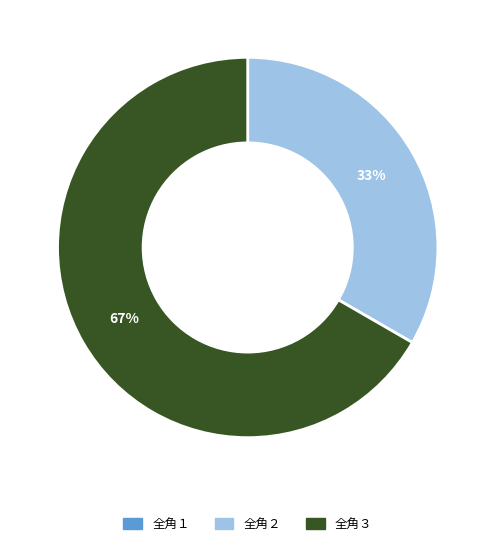

True or false: 全角３ accounts for 79% of the total.

False